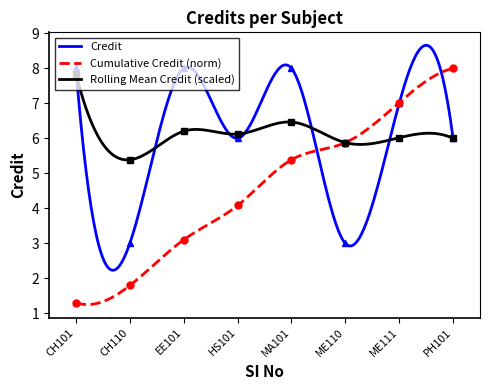

The value at ME111 is 4. True or false?

False